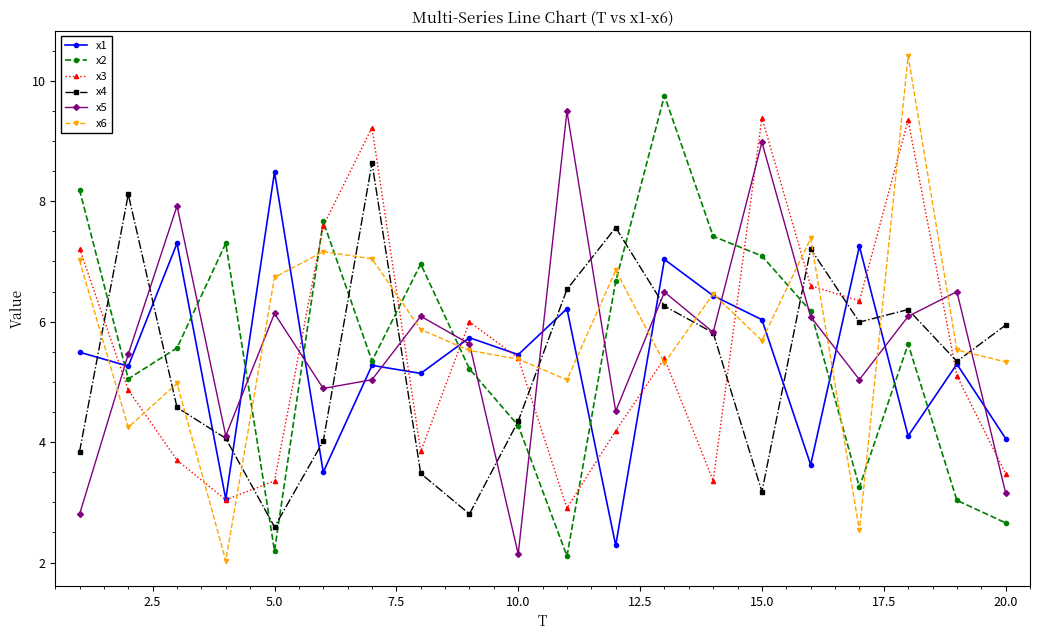

List the series in order of their peak value, highest first.

x6, x2, x5, x3, x4, x1